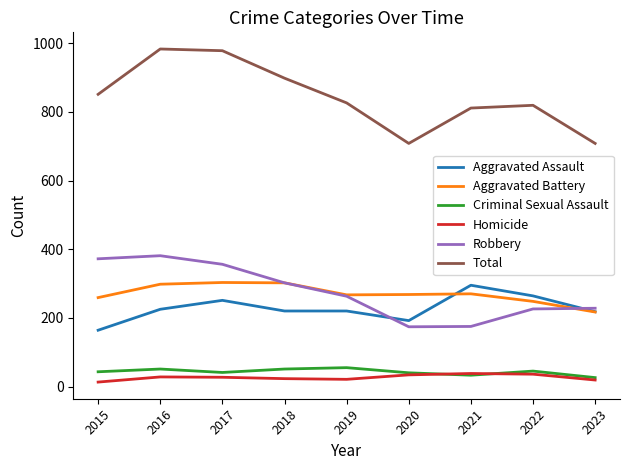

What is the minimum value for Total?

708